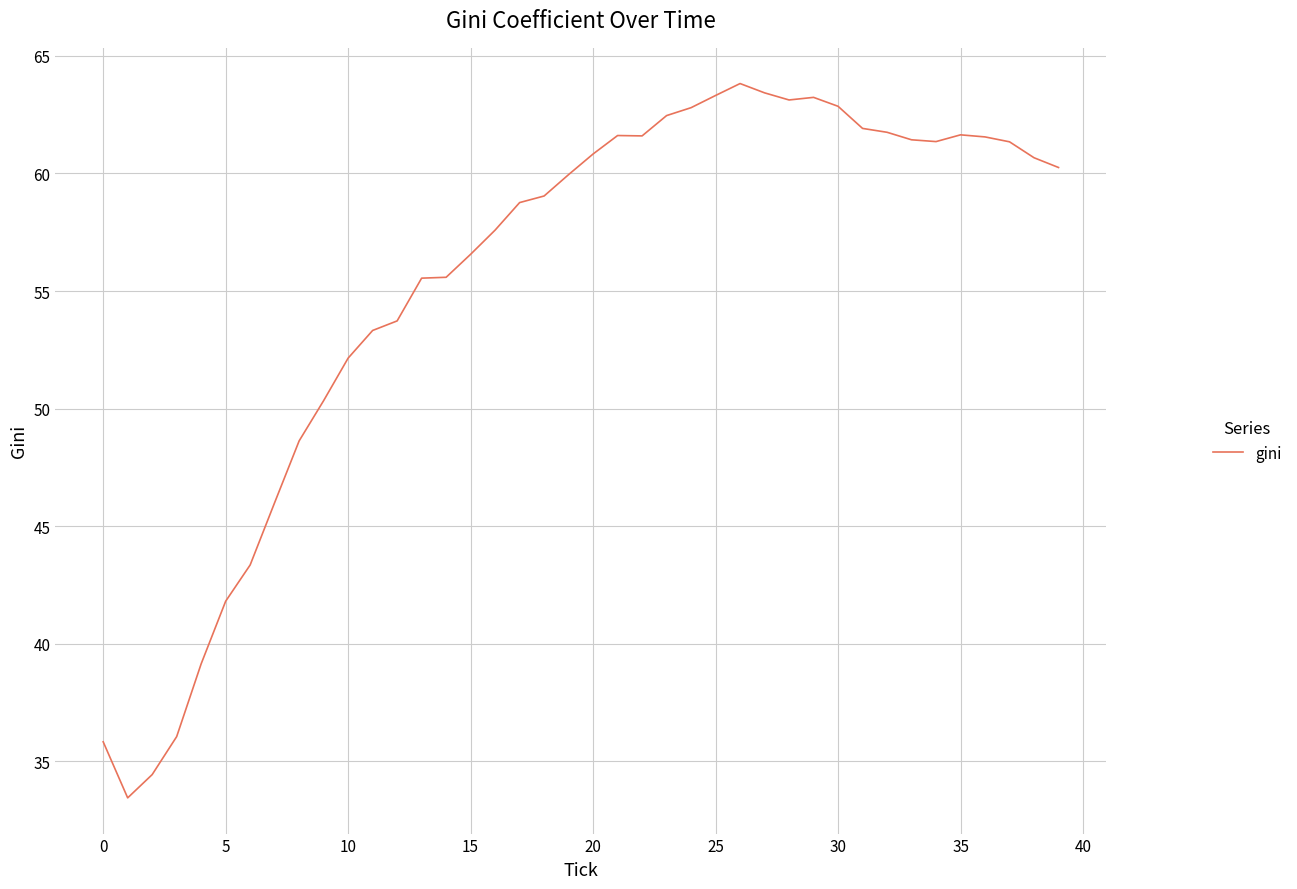

What is the greatest value displayed?

63.8